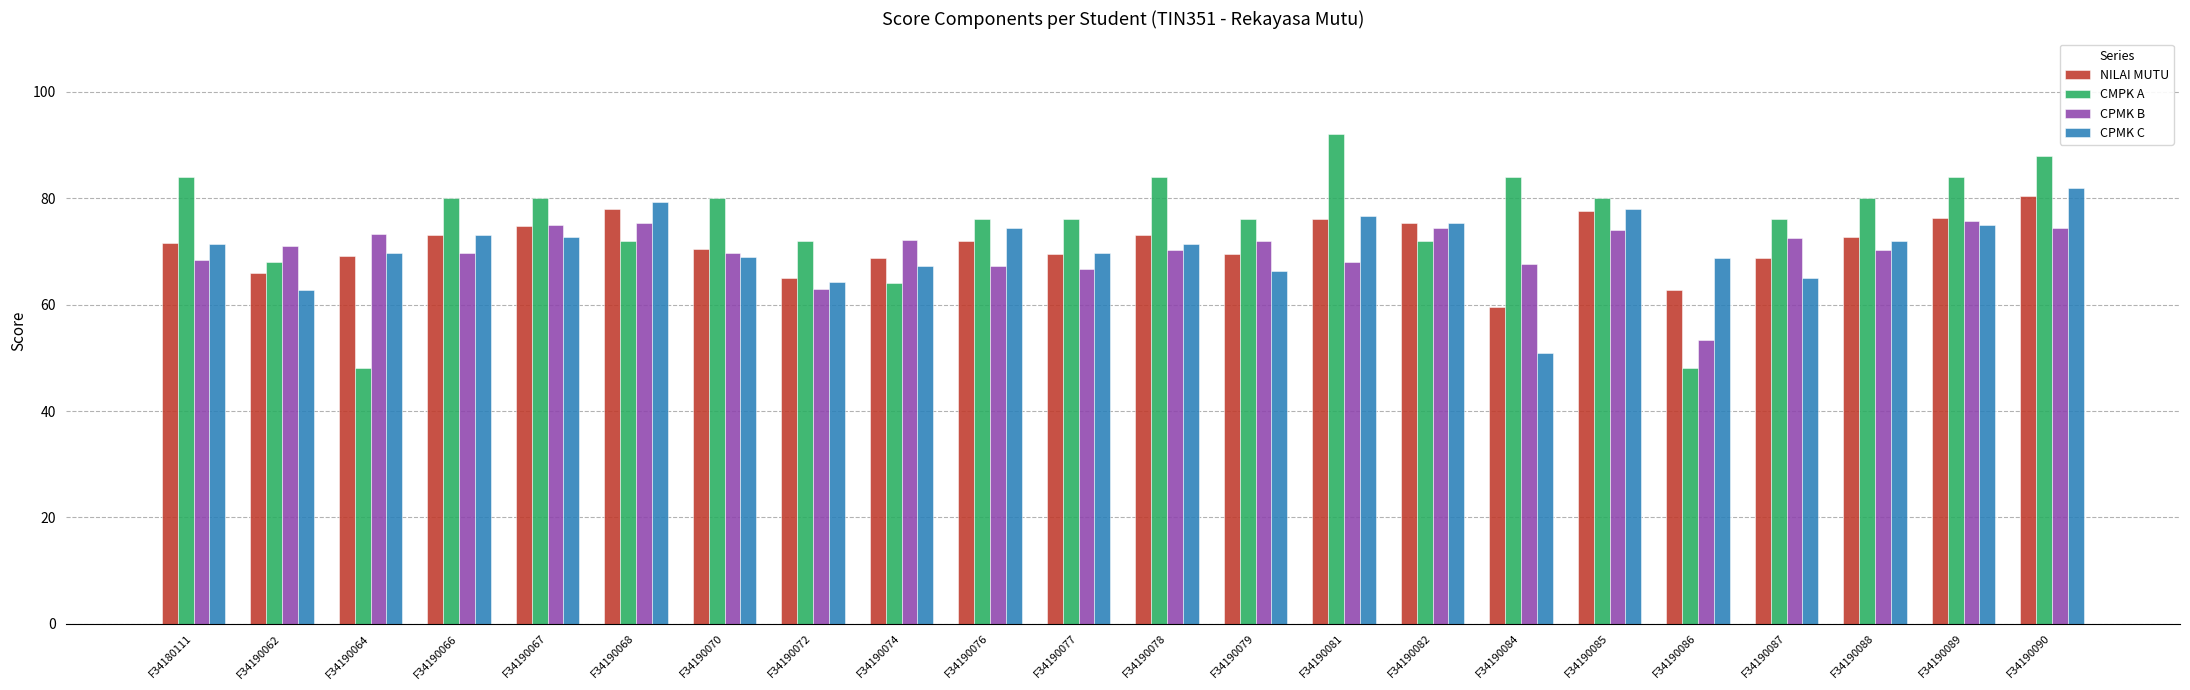

The CPMK C series shows 78.0 at F34190085. True or false?

True